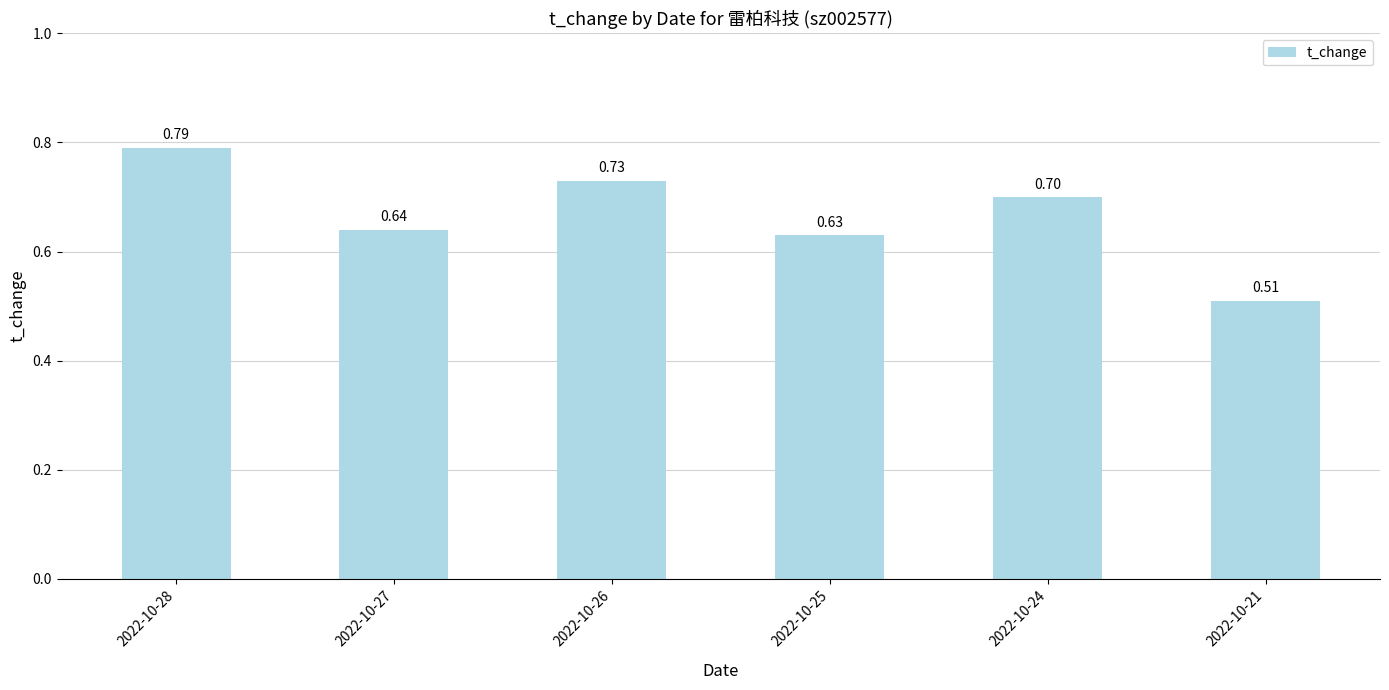

What is the change in value from 2022-10-25 to 2022-10-21?

-0.1